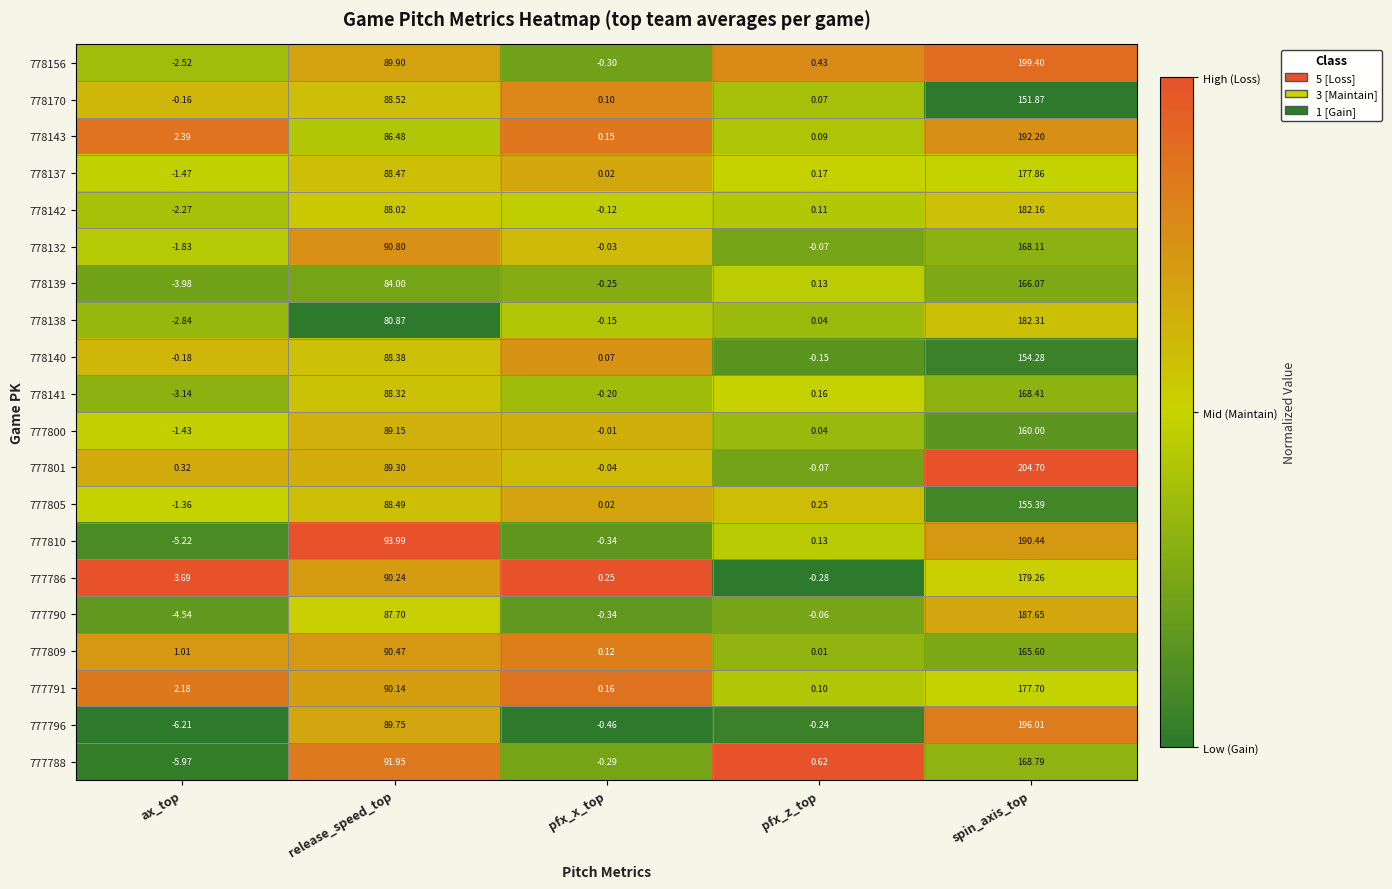

Rank the categories by 778141 value from lowest to highest.

ax_top, pfx_x_top, pfx_z_top, release_speed_top, spin_axis_top